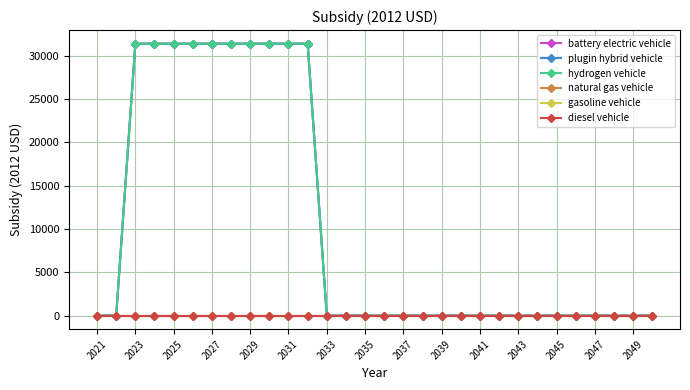

Is this an area chart (filled region under the line)?

No